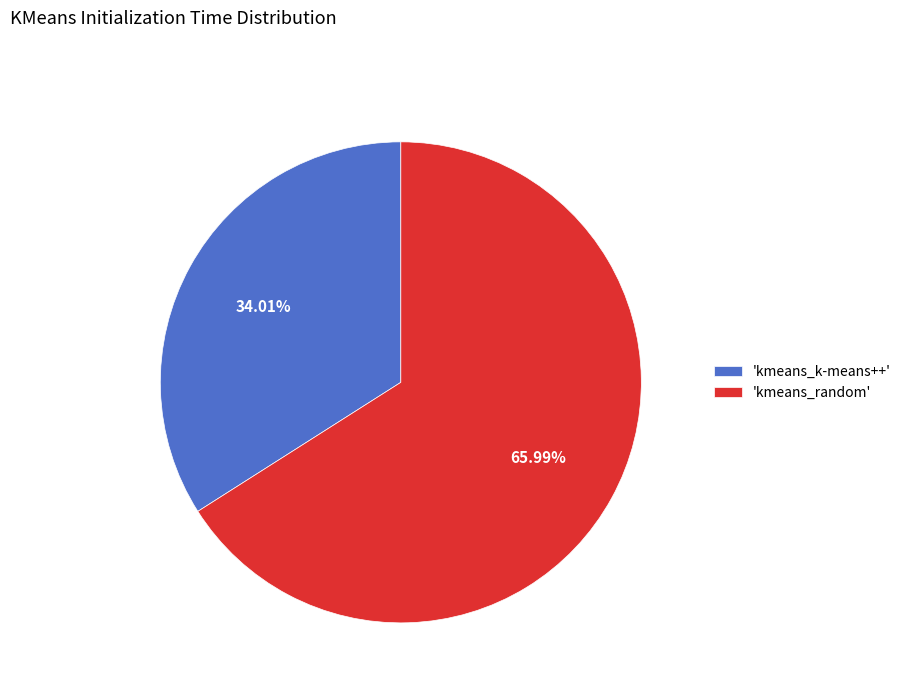

What is the majority slice?

'kmeans_random'